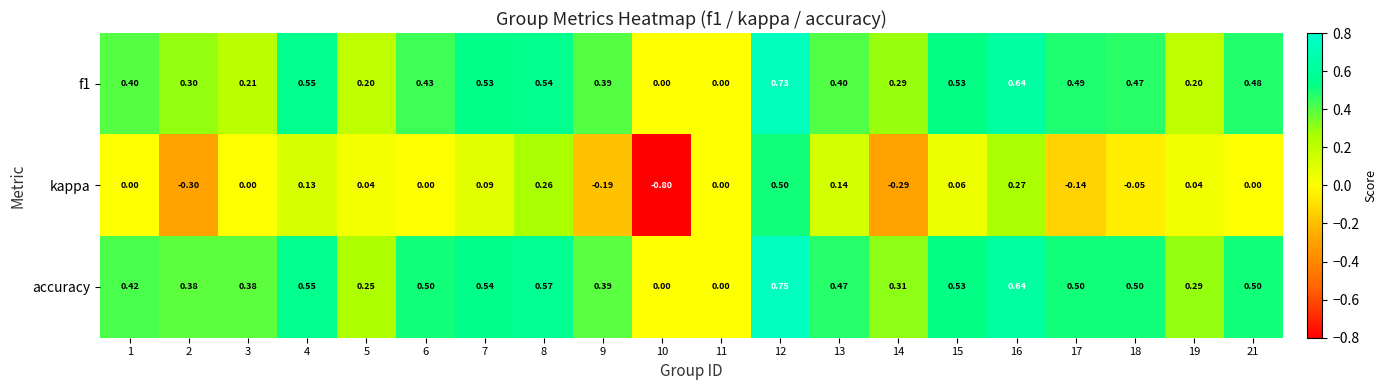

How many distinct data groups are displayed?

3